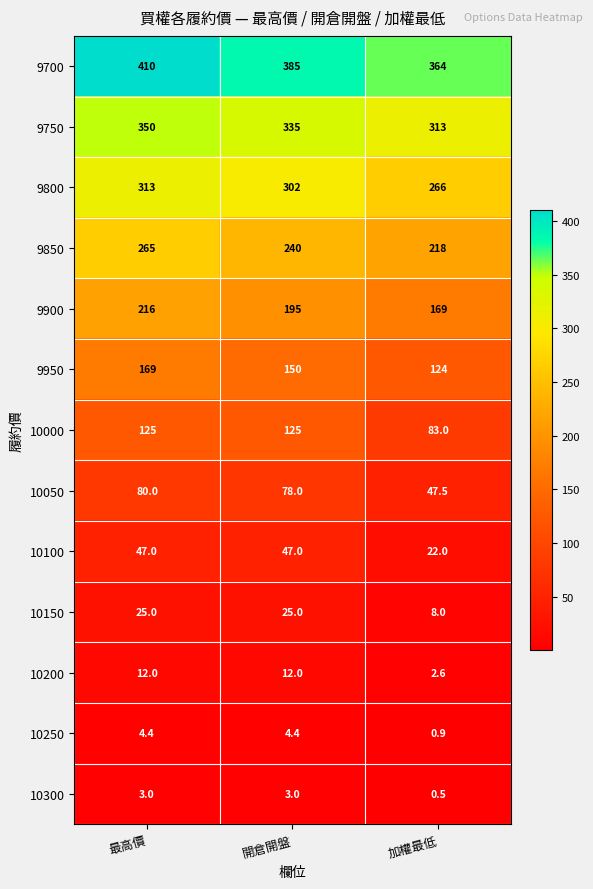

Rank the series at 開倉開盤 from lowest to highest value.

10300, 10250, 10200, 10150, 10100, 10050, 10000, 9950, 9900, 9850, 9800, 9750, 9700